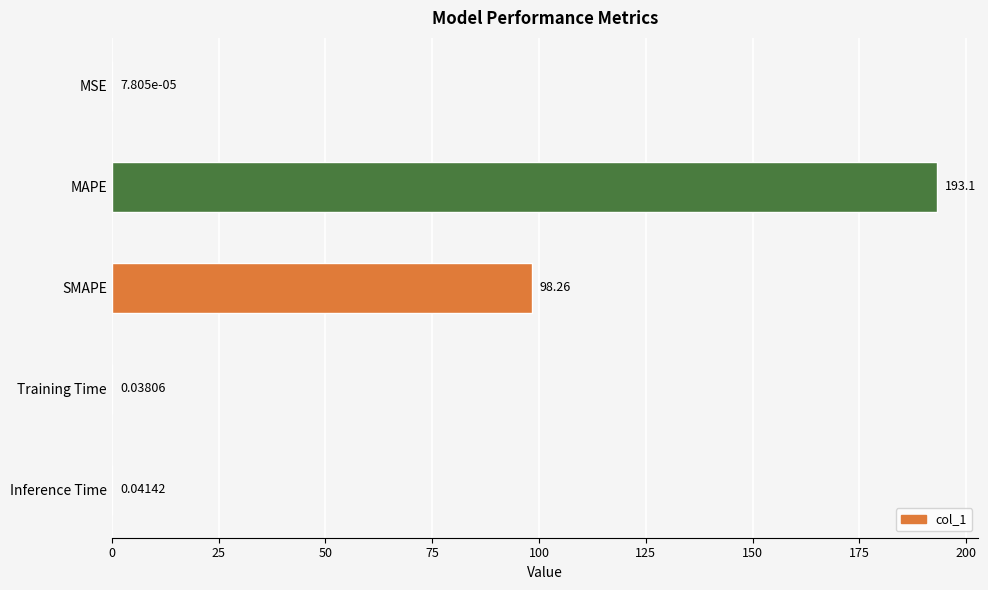

What is the sum of all values?

291.5